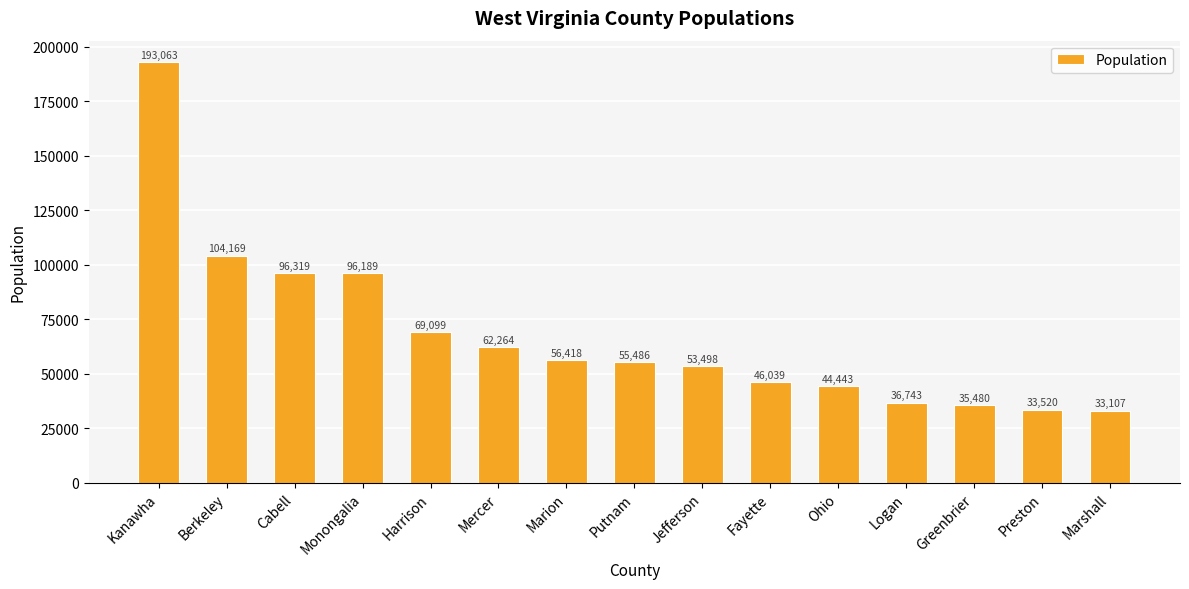

Count the number of data series in this chart.

1